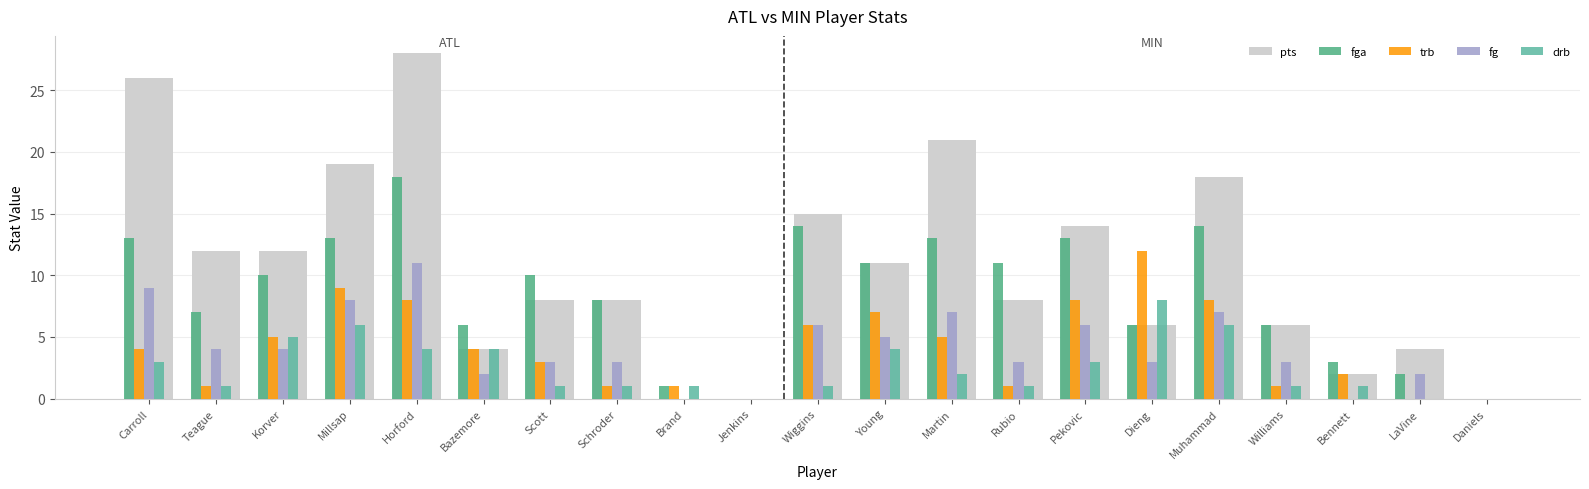

Which series has the largest total across all categories?

pts